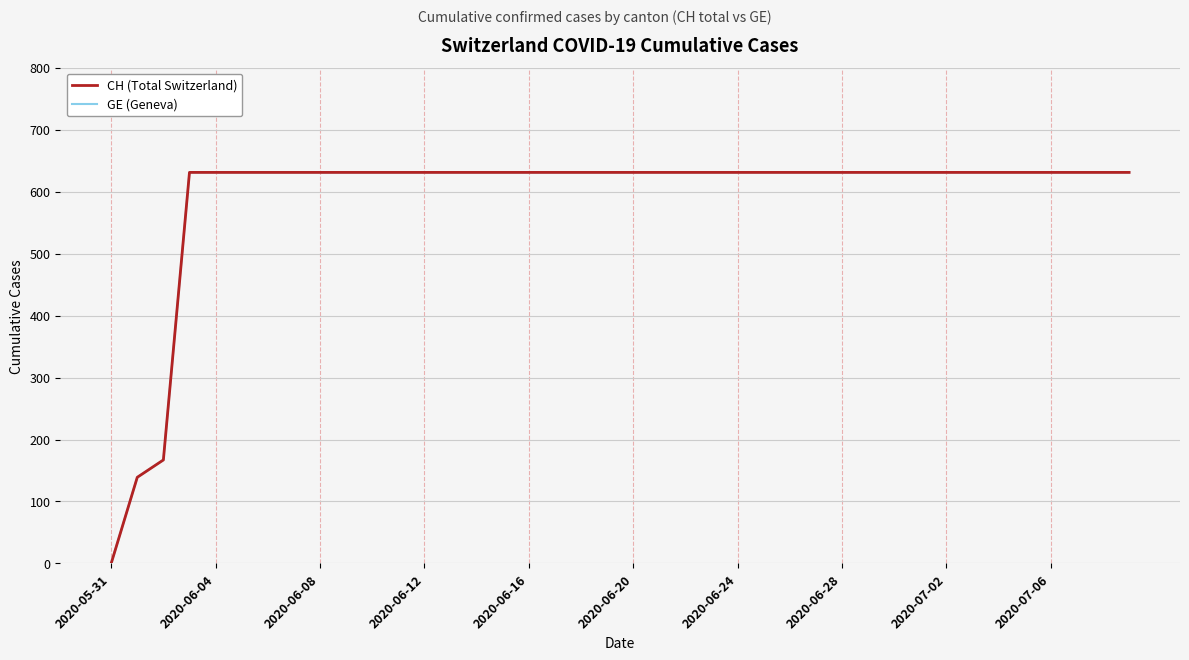

Is this an area chart (filled region under the line)?

No